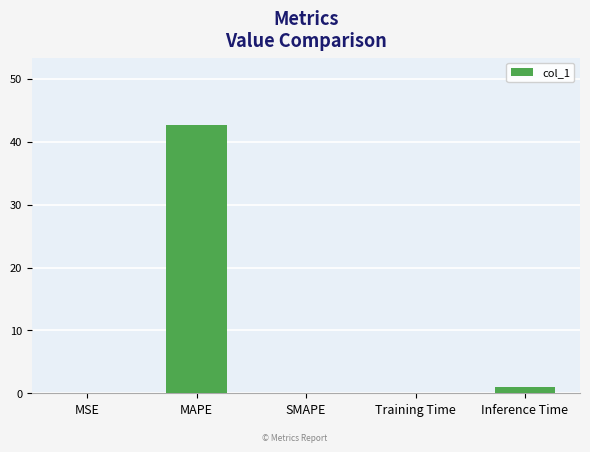

What is the greatest value displayed?

42.7